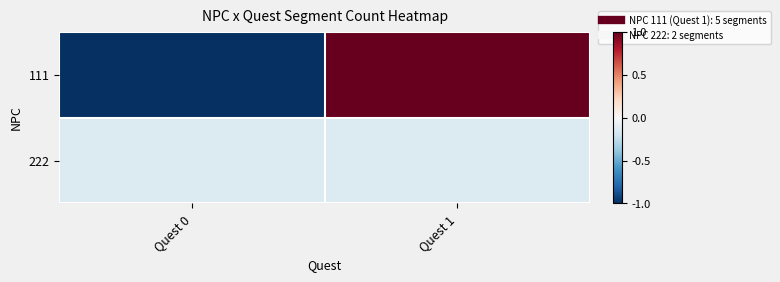

Which series has the largest range (max minus min)?

111